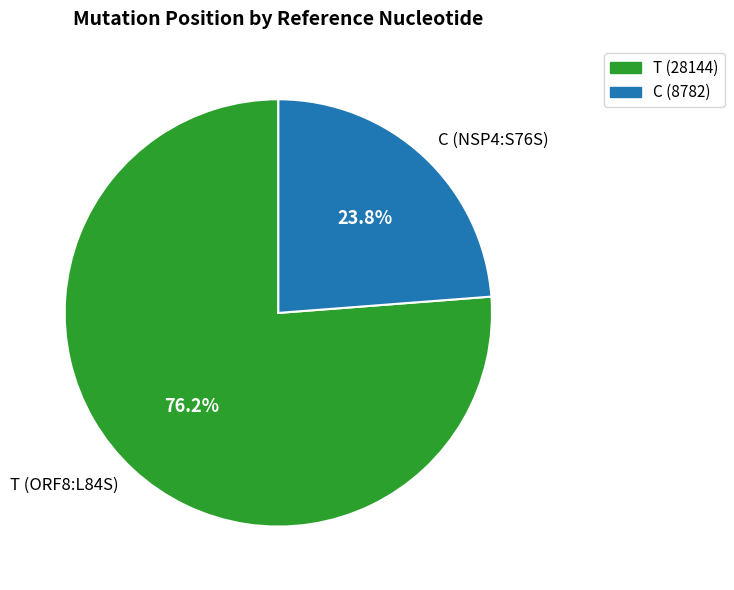

To the nearest percent, what is the difference between the T (ORF8:L84S) and C (NSP4:S76S) slice percentages?

52%